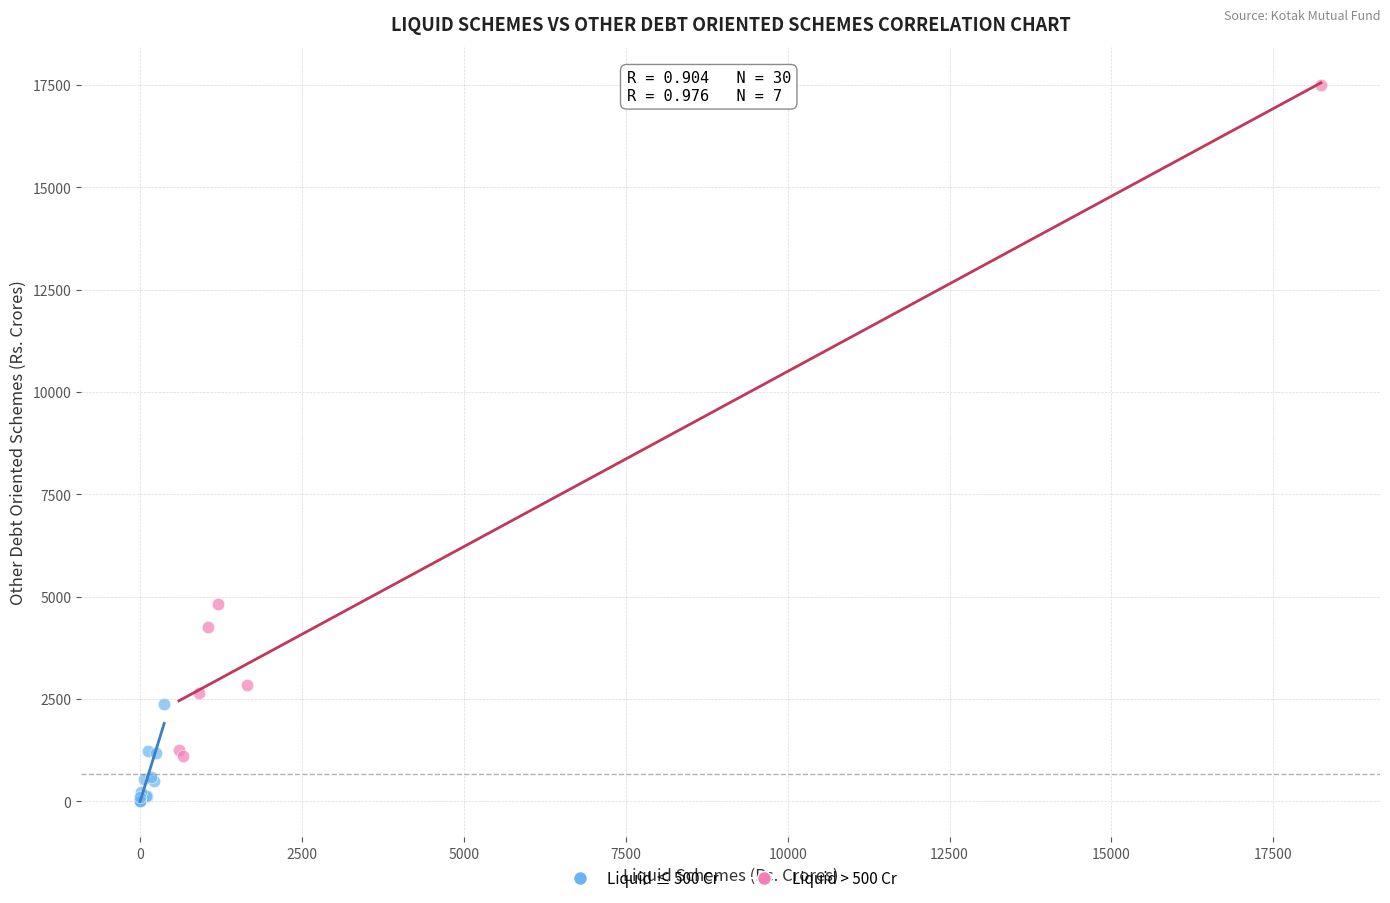

Which series has the largest Y range (max minus min)?

Liquid > 500 Cr